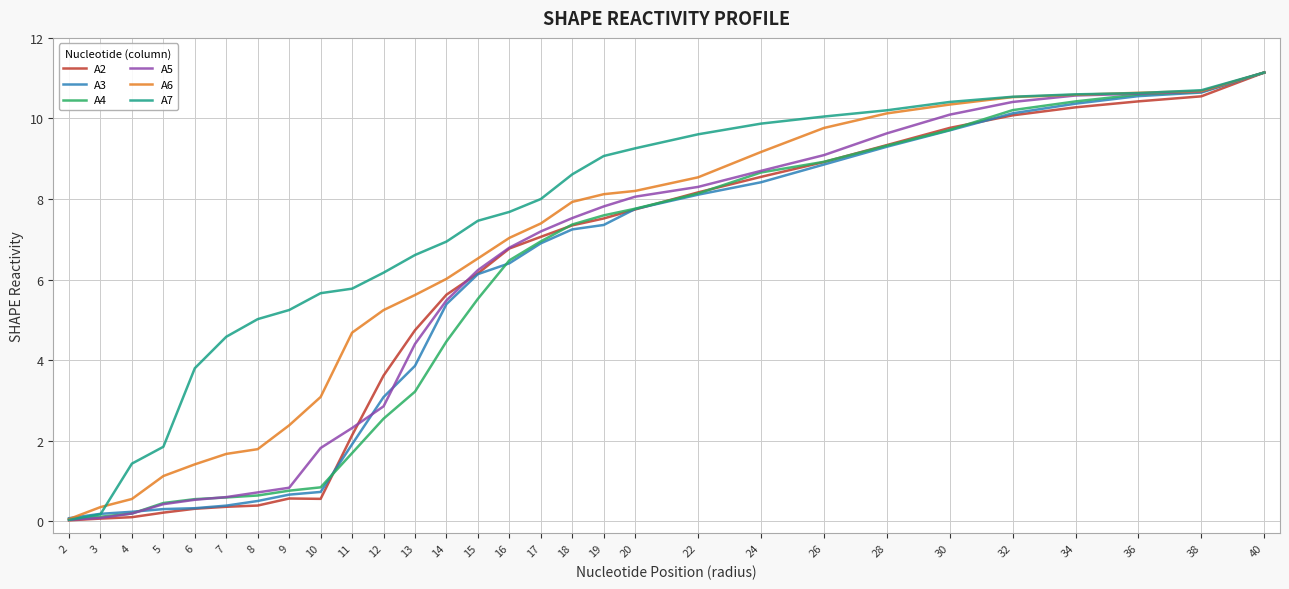

At which category does the chart reach its peak across all series?

40